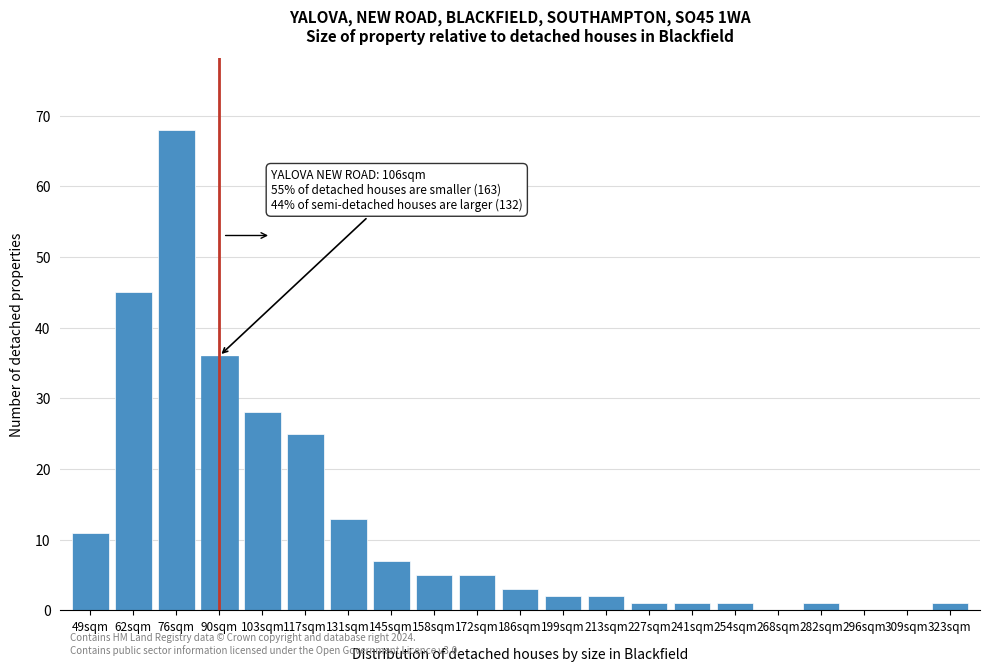

Reading right to left, what are all the values shown in this chart?

323sqm=1	309sqm=0	296sqm=0	282sqm=1	268sqm=0	254sqm=1	241sqm=1	227sqm=1	213sqm=2	199sqm=2	186sqm=3	172sqm=5	158sqm=5	145sqm=7	131sqm=13	117sqm=25	103sqm=28	90sqm=36	76sqm=68	62sqm=45	49sqm=11